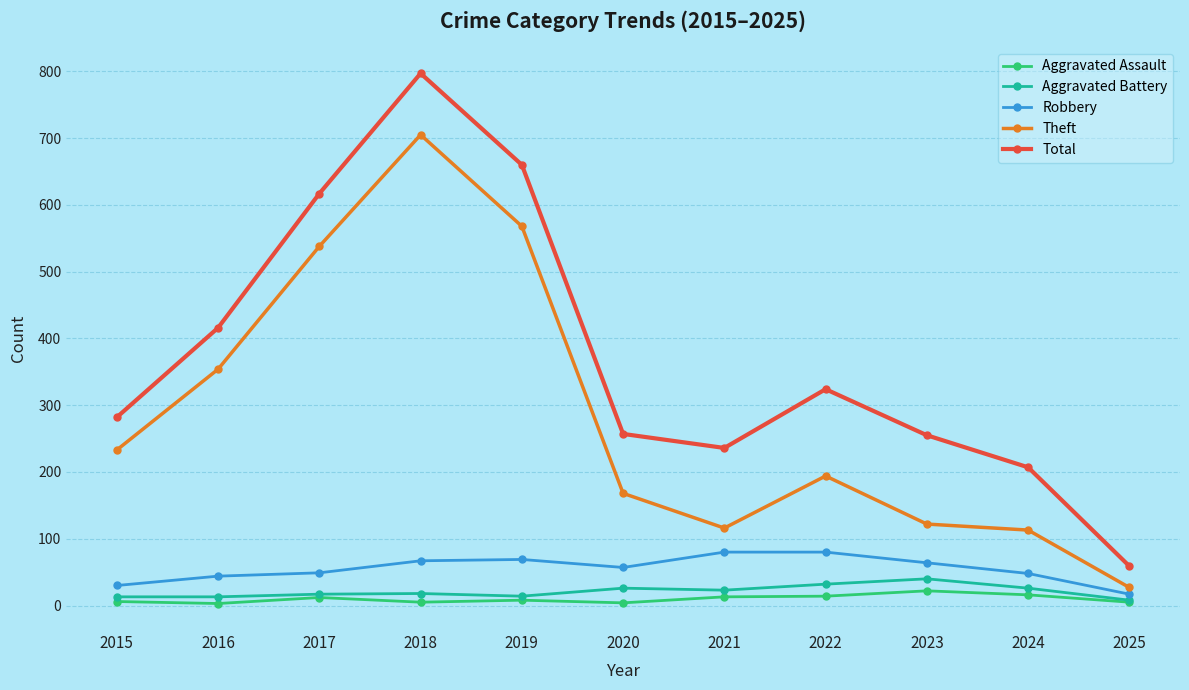

Which series changed the most between 2017 and 2021?

Theft